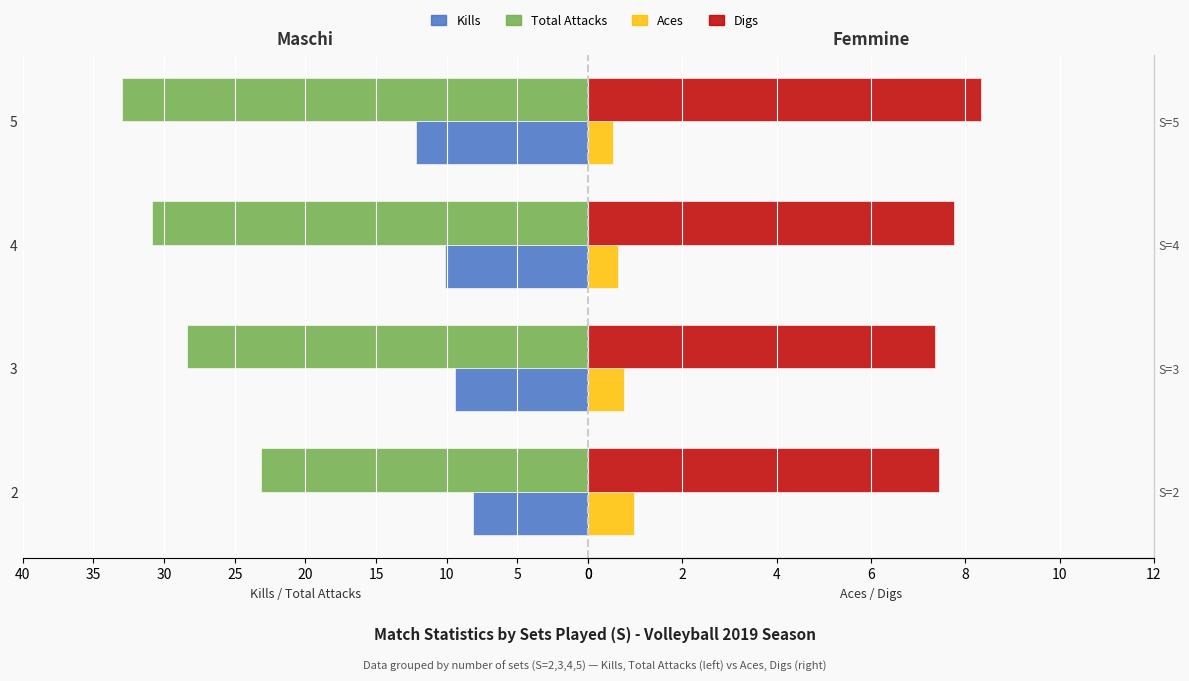

At how many categories does at least one series exceed 29?

2